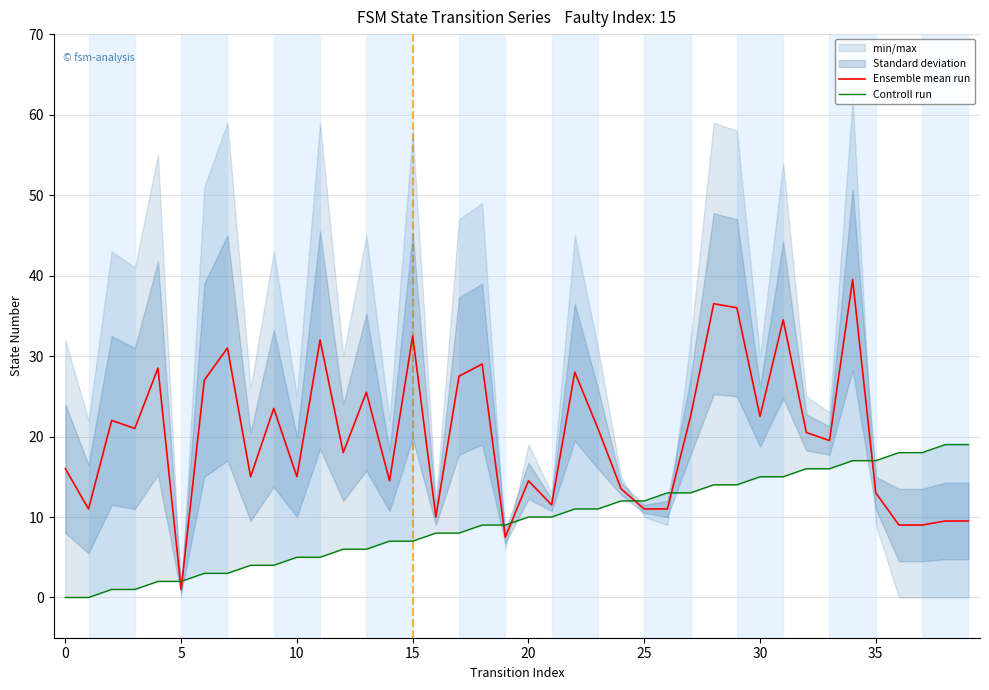

At which category is the sum across all series the highest?

34